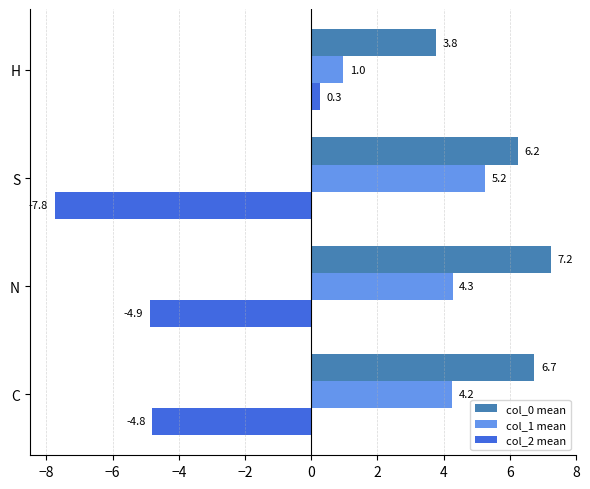

The col_0 mean series shows 3.8 at H. True or false?

True